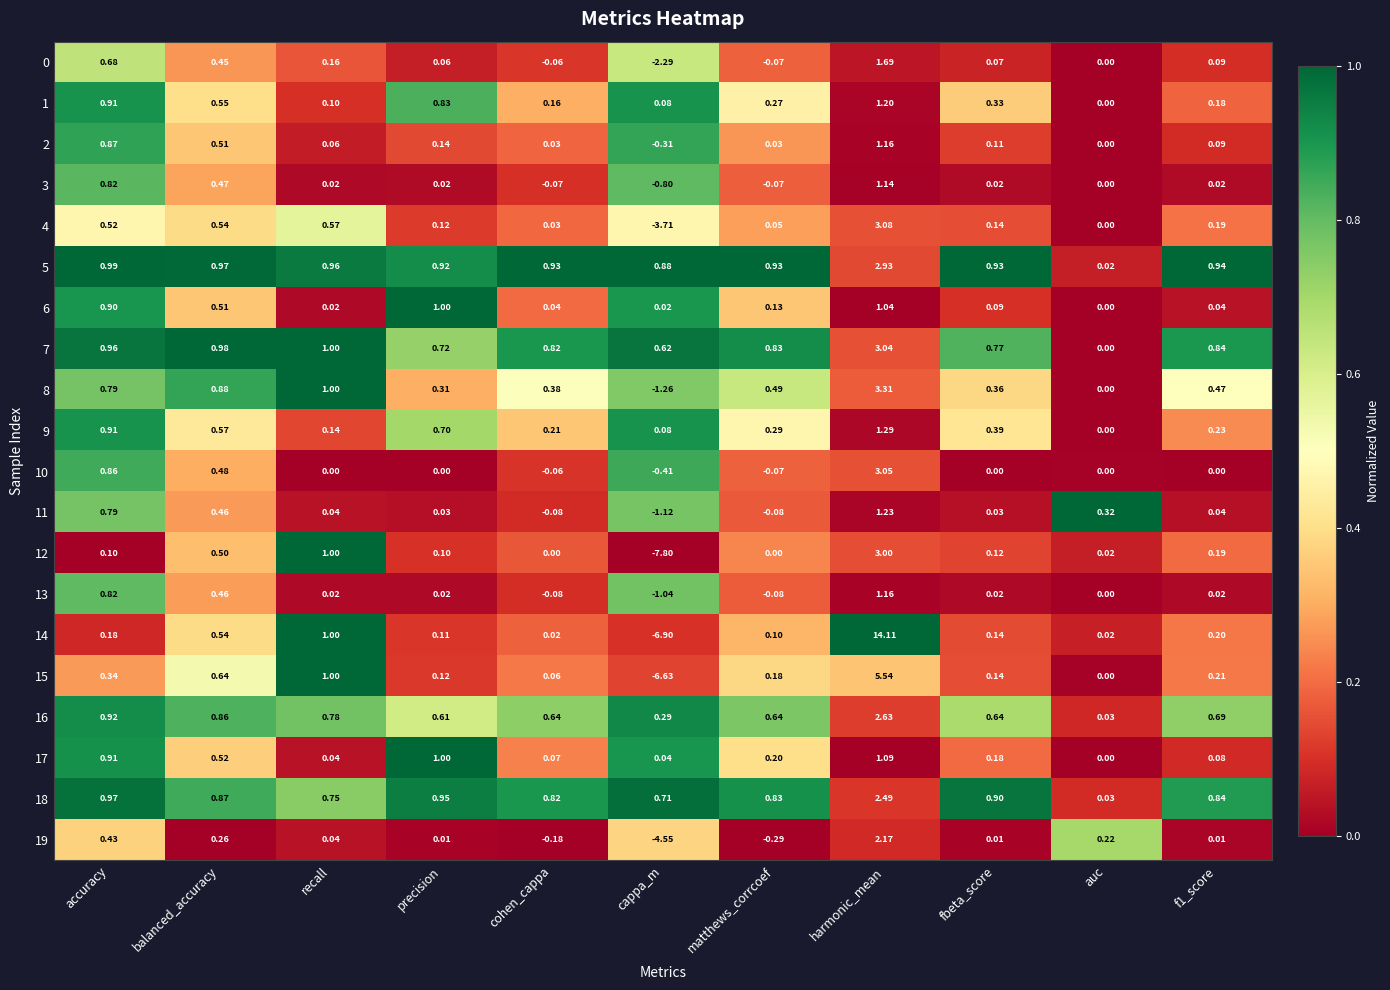

Which label corresponds to the largest value in the chart?

harmonic_mean